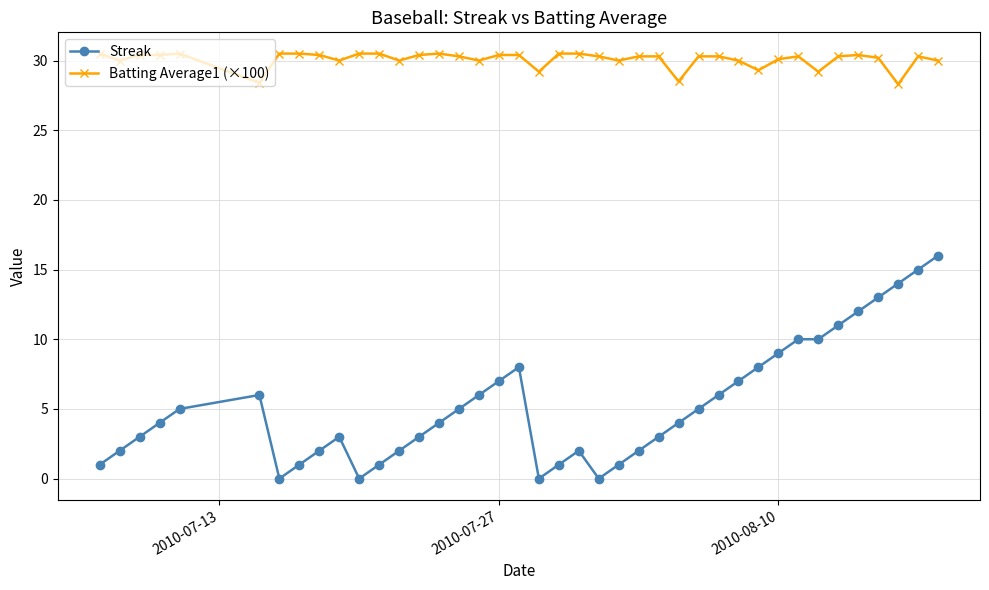

True or false: Streak has more than 0 interior local peaks.

True